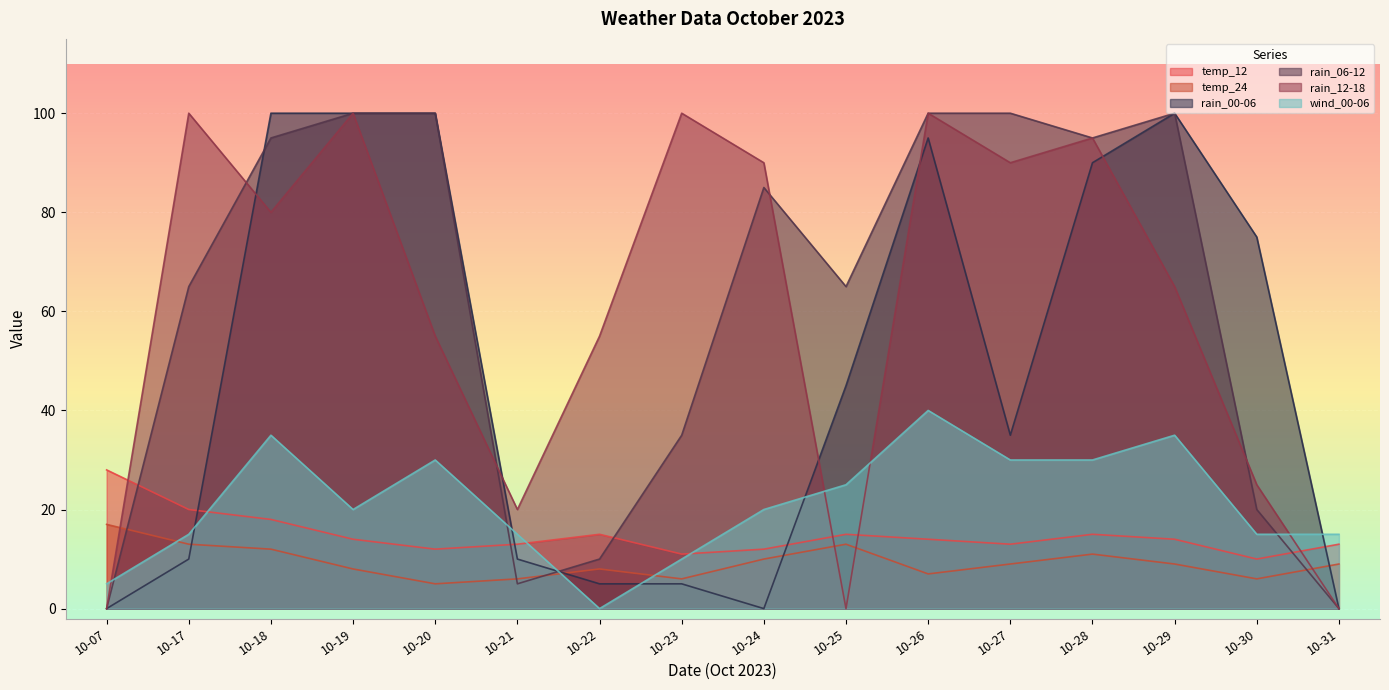

Rank the categories by wind_00-06 value from lowest to highest.

10-22, 10-07, 10-23, 10-17, 10-21, 10-30, 10-31, 10-19, 10-24, 10-25, 10-20, 10-27, 10-28, 10-18, 10-29, 10-26